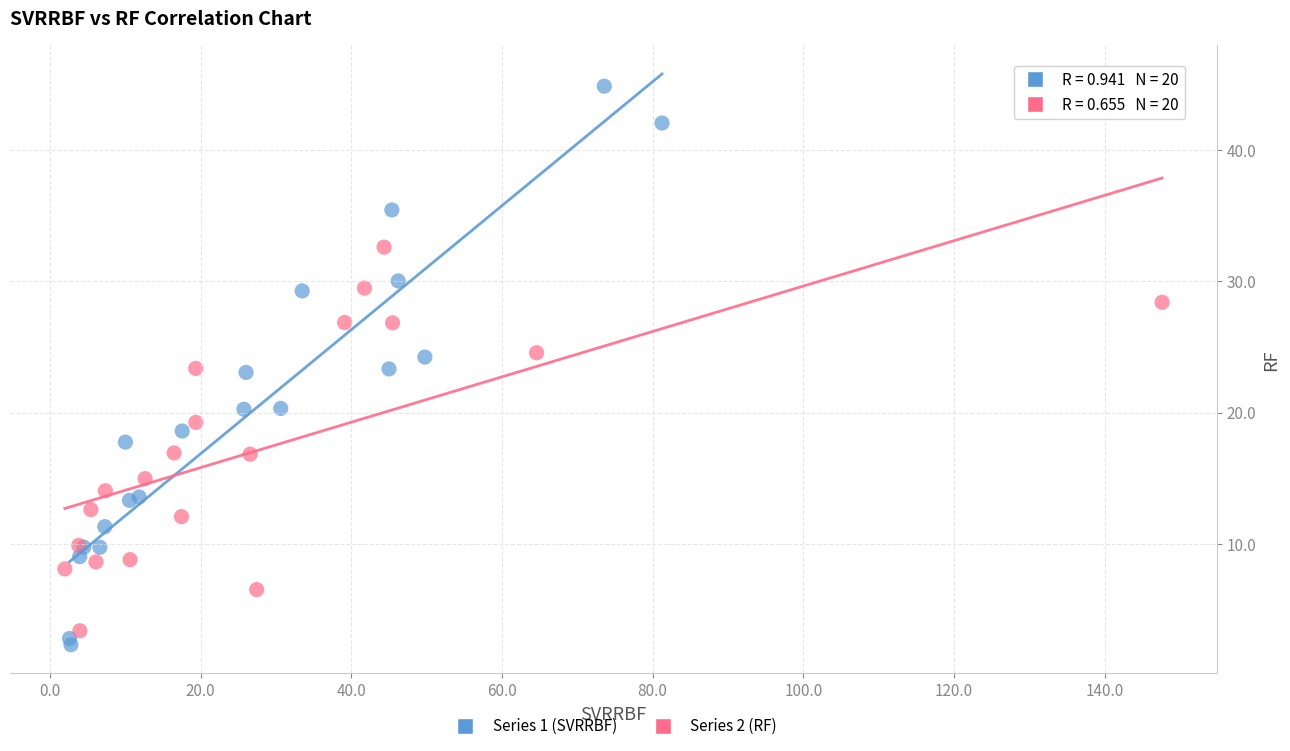

What are all the series names shown in the legend?

Series 1 (SVRRBF), Series 2 (RF)